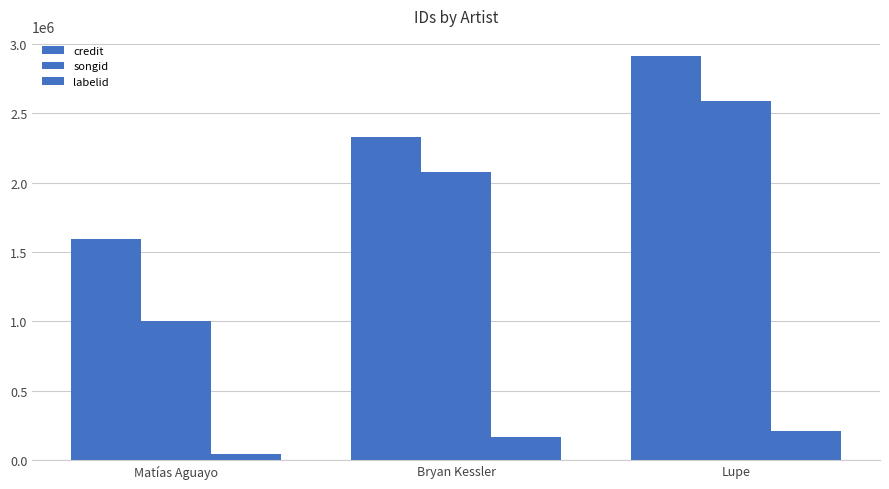

Which series has the widest spread of values?

songid